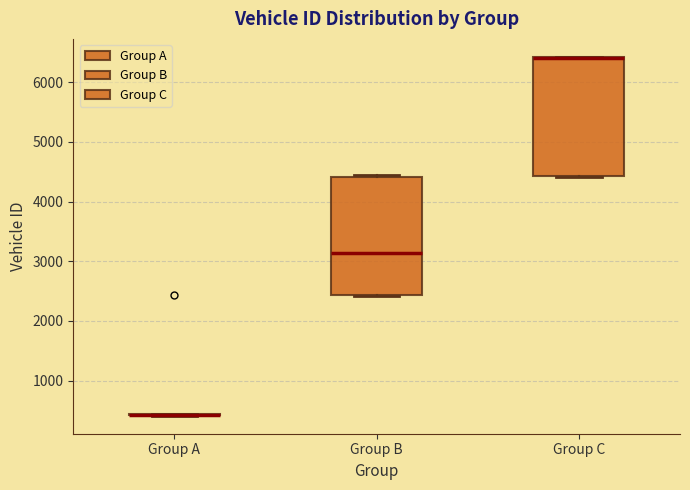

Reading left to right, read every box against the y-axis: the position of its median line, the range the box covers, and the ends of its whiskers. The values are not printed on the chart, so give them approximately, as read against the axis.

Group A: box collapsed to a line at 400, whiskers 400 to 400
Group B: median 3100, box 2400 to 4400, whiskers 2400 to 4400
Group C: median 6400 (drawn on the box's upper edge), box 4400 to 6400, whiskers 4400 to 6400